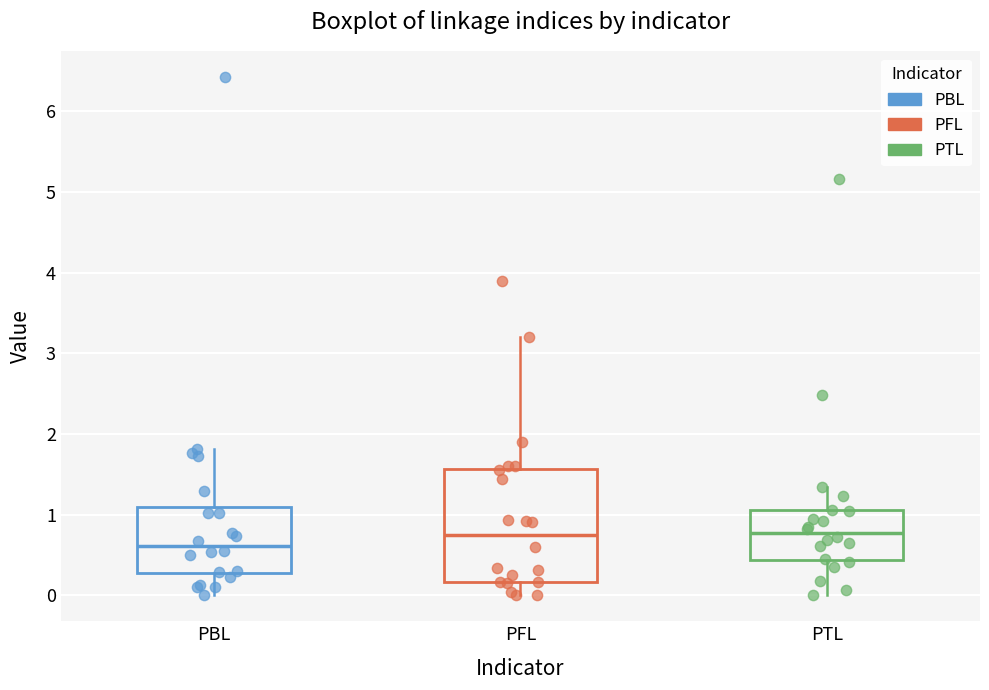

Reading left to right, read every box against the y-axis: the position of its median line, the range the box covers, and the ends of its whiskers. The values are not printed on the chart, so give them approximately, as read against the axis.

PBL: median 0.6, box 0.3 to 1.1, whiskers 0.0 to 1.8
PFL: median 0.8, box 0.2 to 1.6, whiskers 0.0 to 3.2
PTL: median 0.8, box 0.4 to 1.1, whiskers 0.0 to 1.3